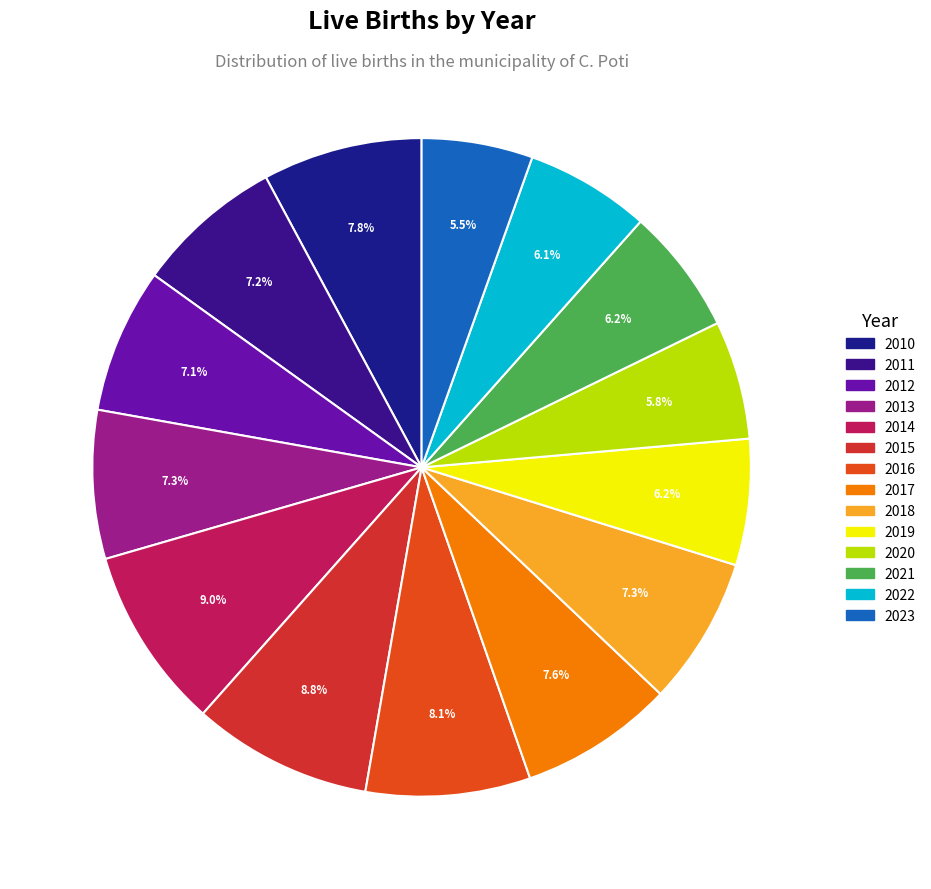

Count the number of slices in the pie.

14